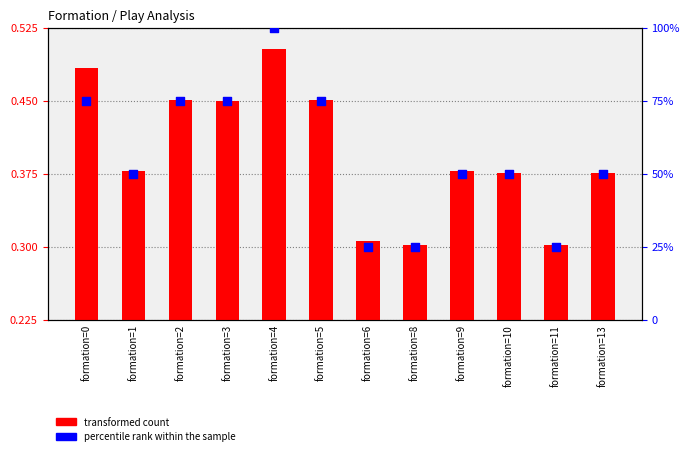

Which series contains the lowest Y value?

transformed count